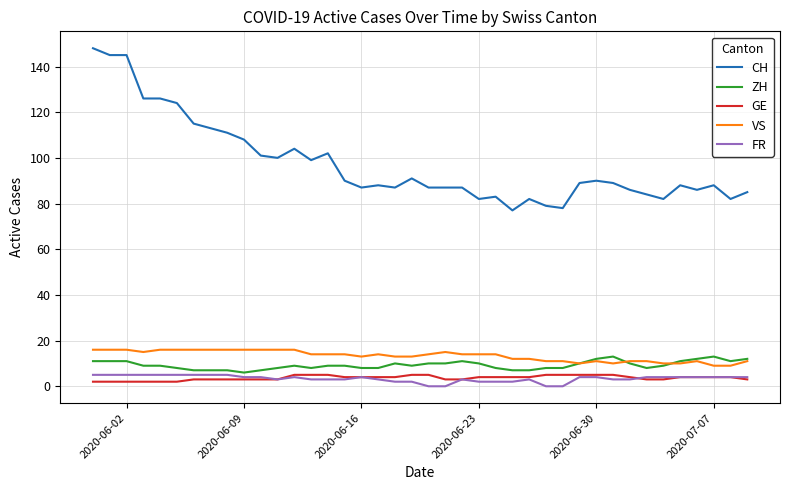

True or false: FR and CH cross at least once.

False